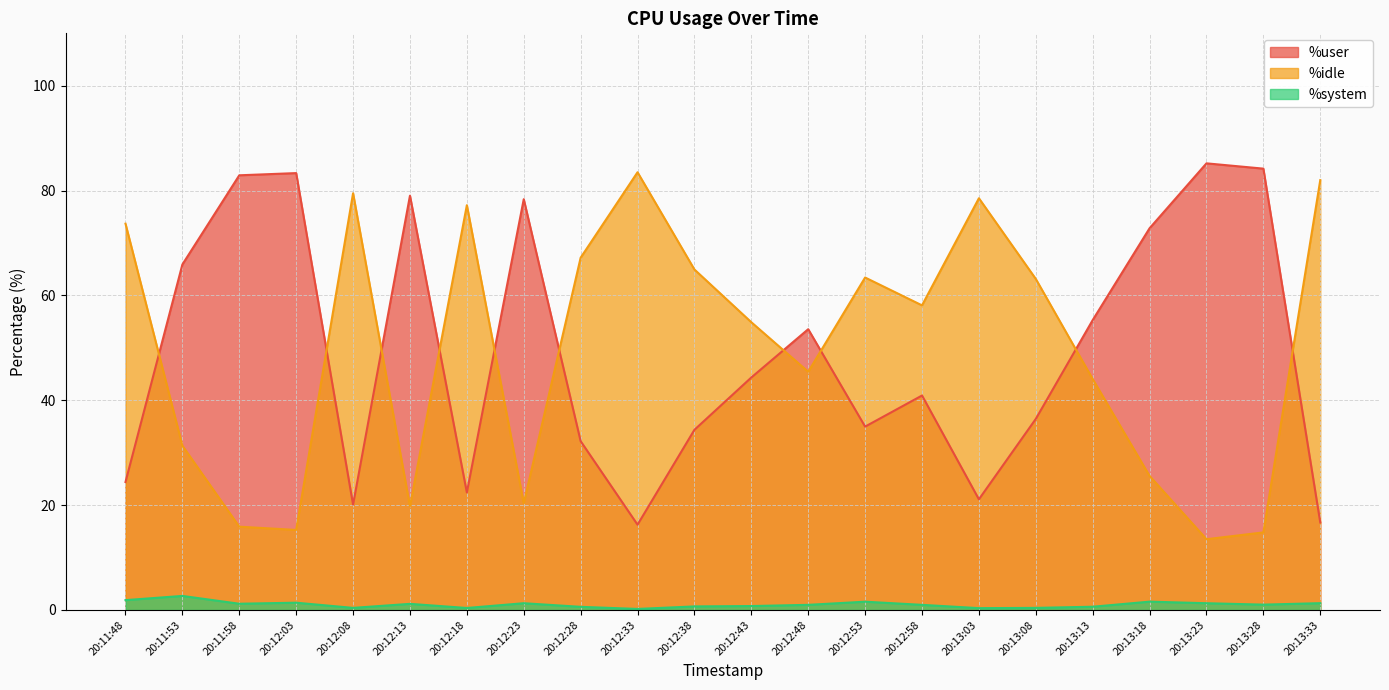

What is the approximate value of %system at 20:13:08?

0.4